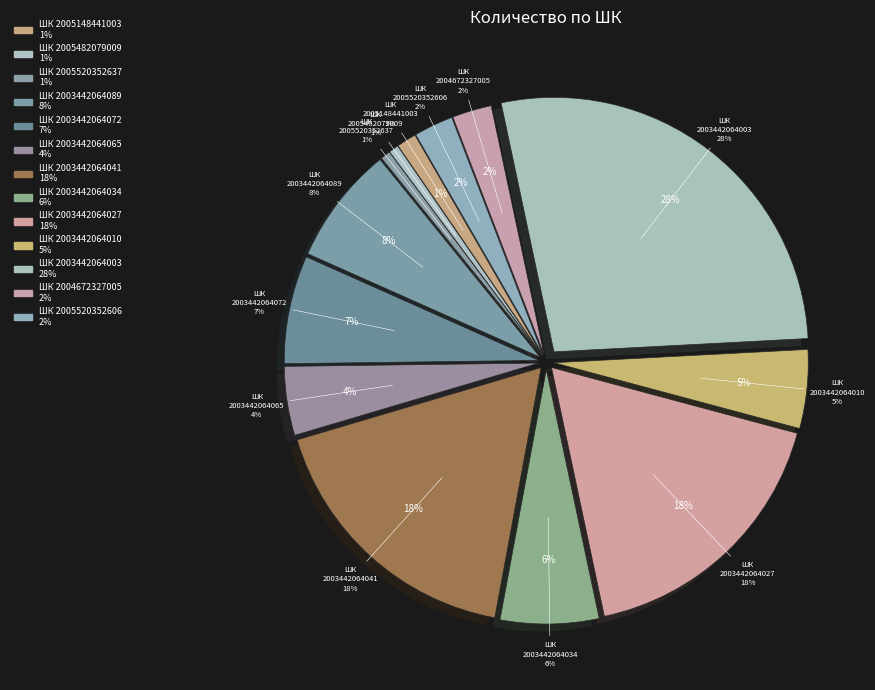

Is there a majority slice in this chart?

No